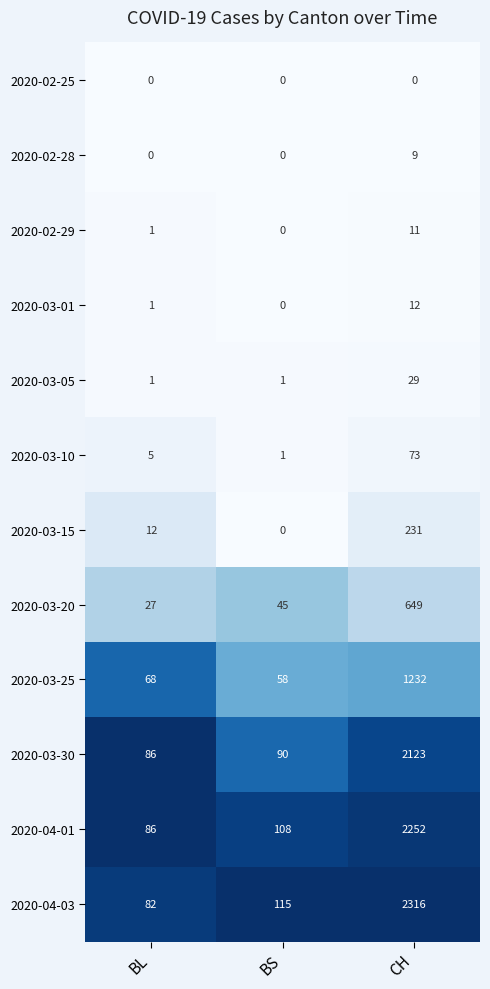

Count the number of data series in this chart.

12